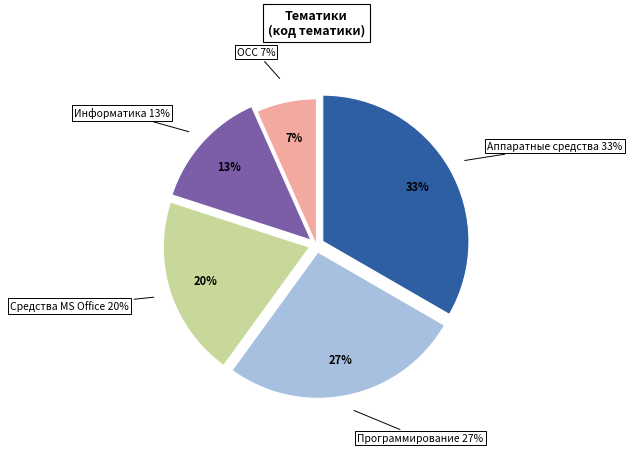

Count the number of slices in the pie.

5